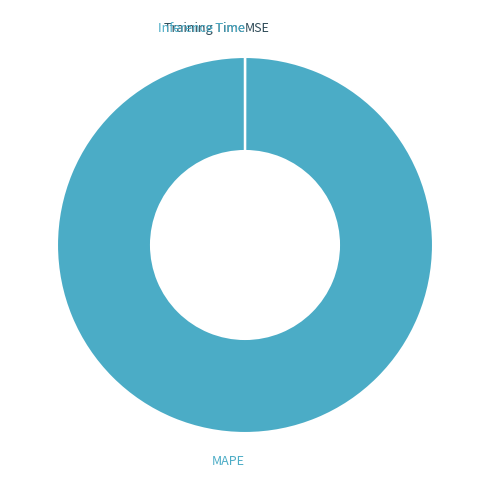

Is it true that MAPE is 91% of the pie?

False